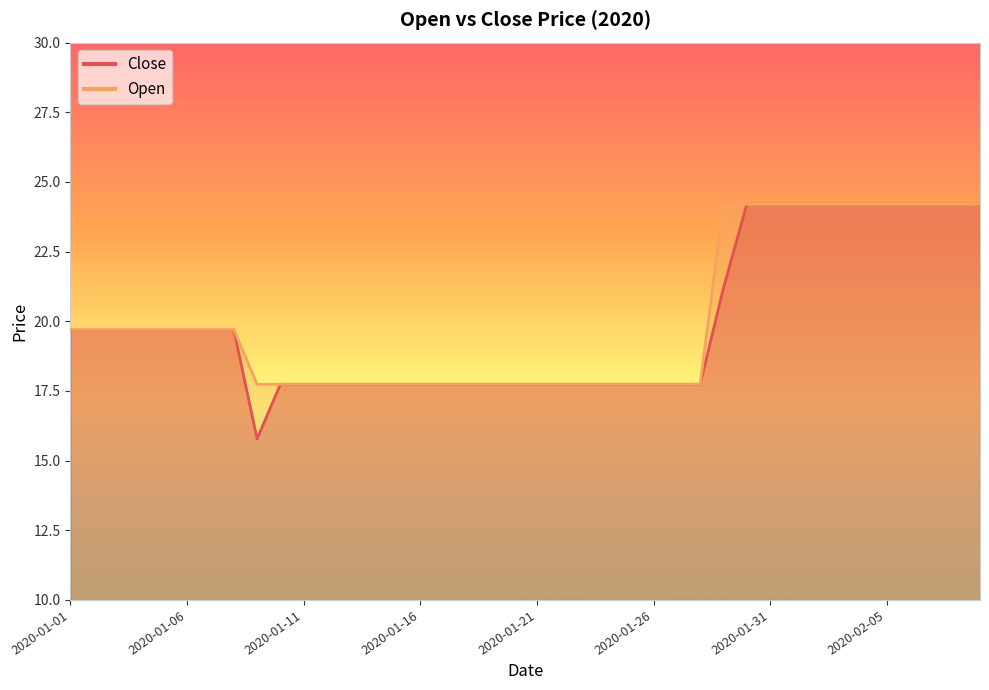

Is the value of Close at 2020-01-20 greater than the value of Open at 2020-01-06?

No